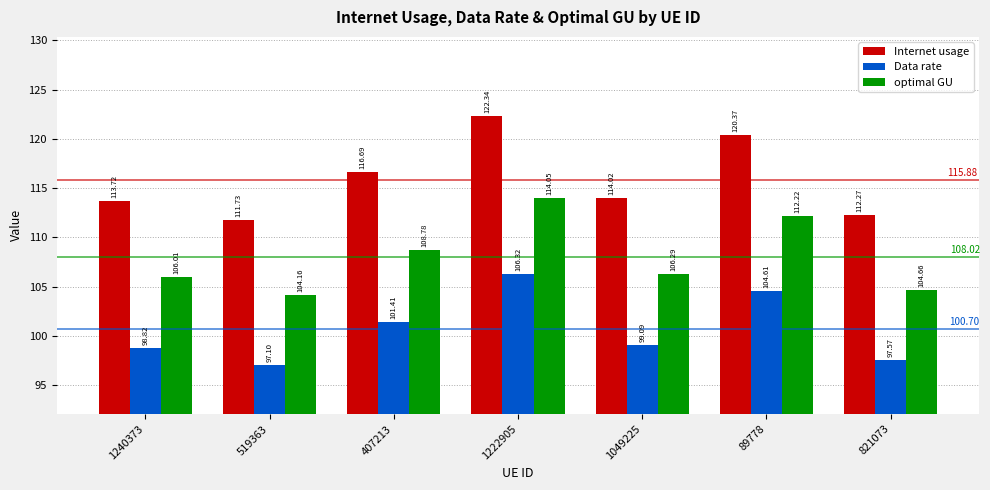

Is the value of Data rate at 519363 greater than the value of optimal GU at 1049225?

No